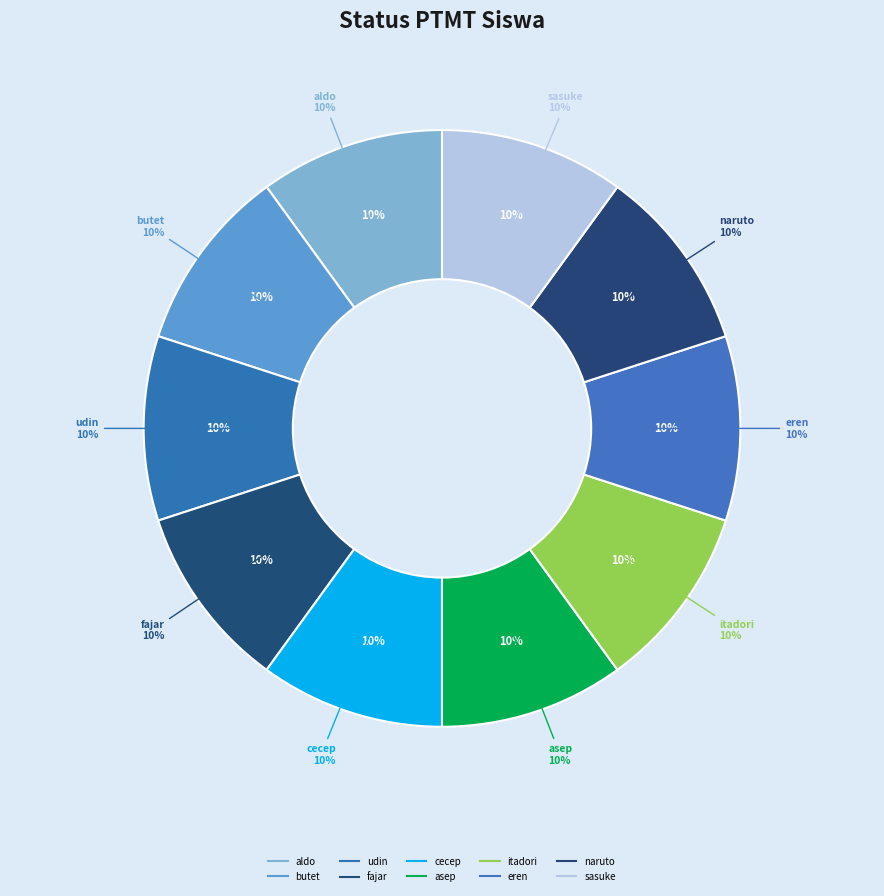

Does 221711002 account for over 50% of the chart?

No